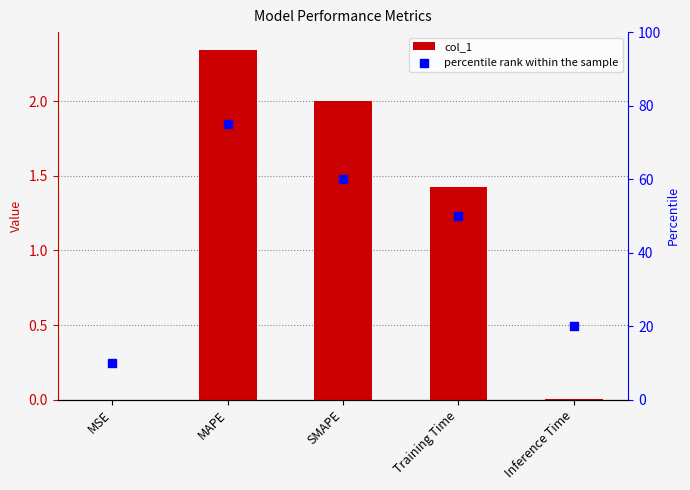

Which series has the largest Y range (max minus min)?

percentile rank within the sample